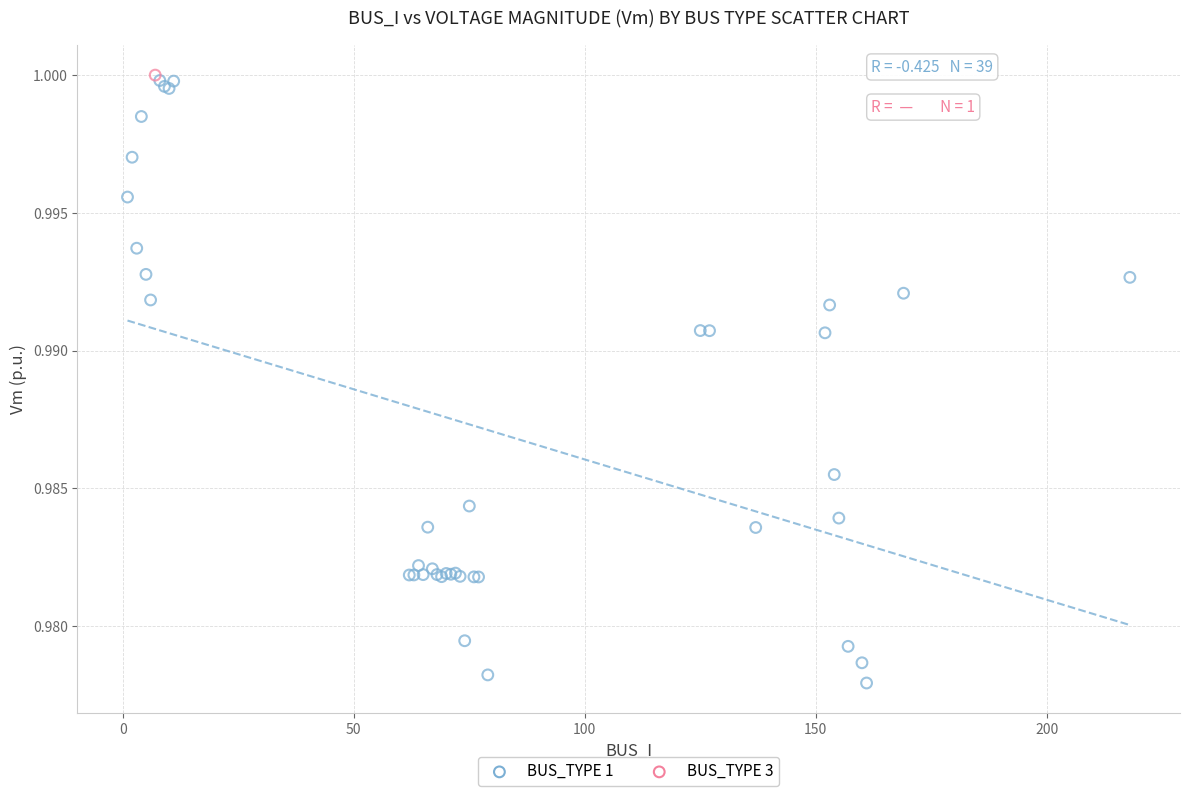

What are all the series names shown in the legend?

BUS_TYPE 1, BUS_TYPE 3